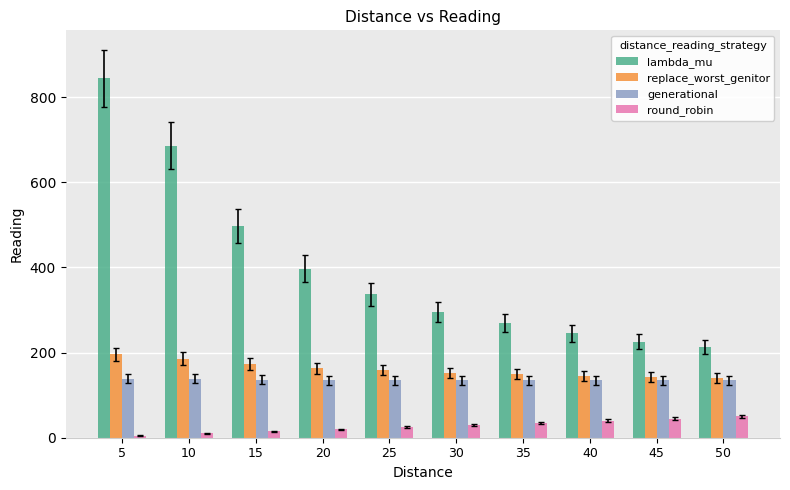

What is the minimum value for lambda_mu?

213